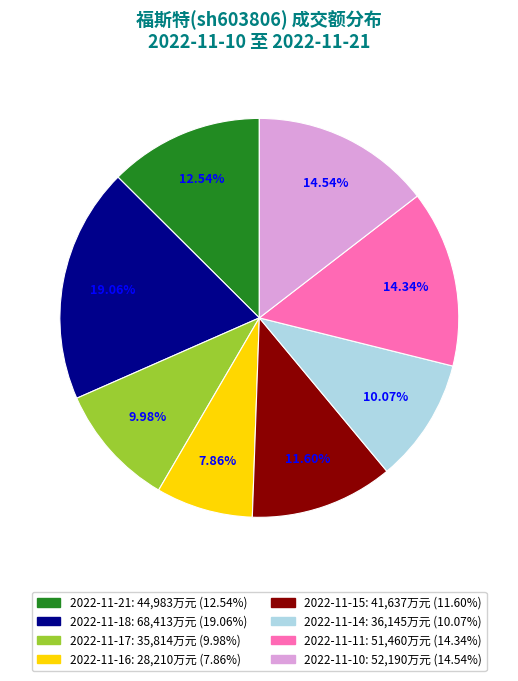

Does 2022-11-21 represent more than half of the total?

No